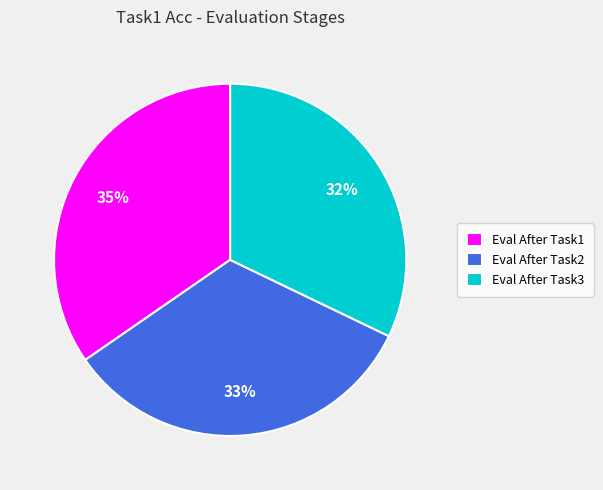

How many segments does this pie chart have?

3